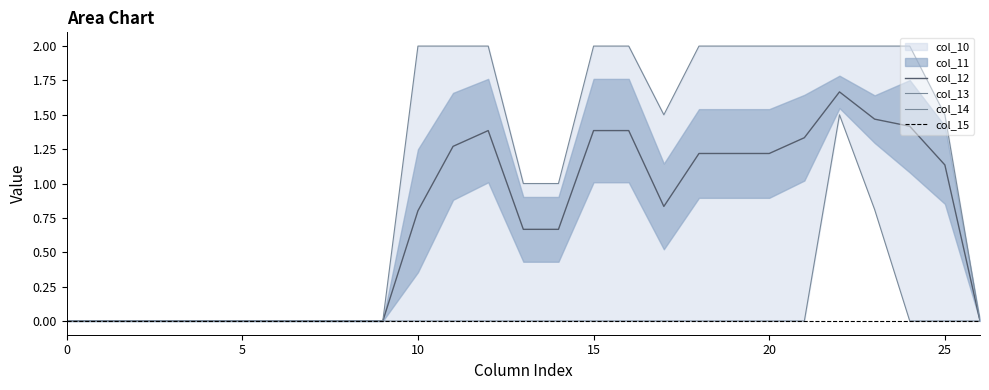

At which category does the chart reach its peak across all series?

22